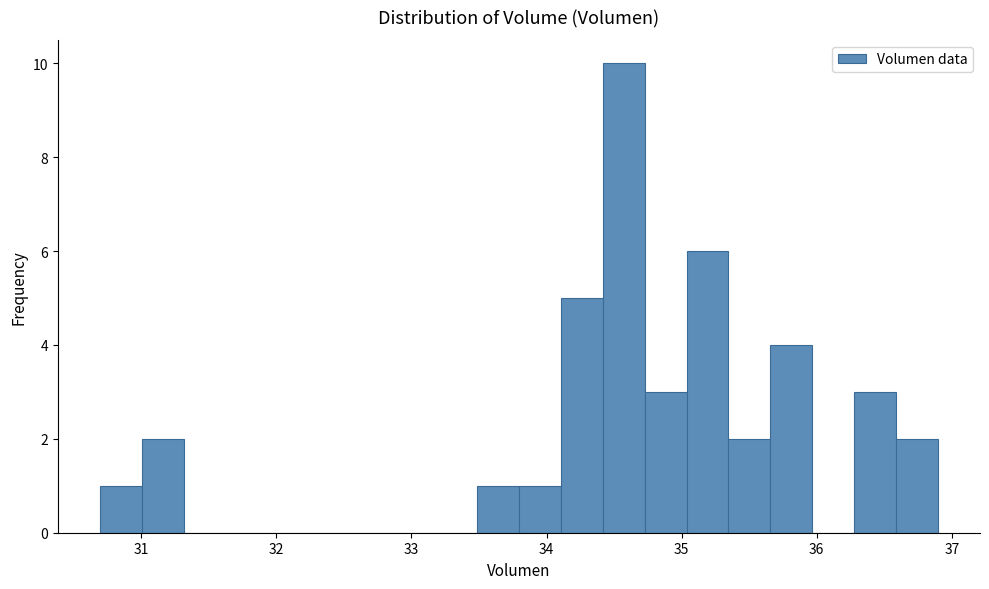

Read against the x-axis, roughly where is the centre of the tallest bar?

34.6